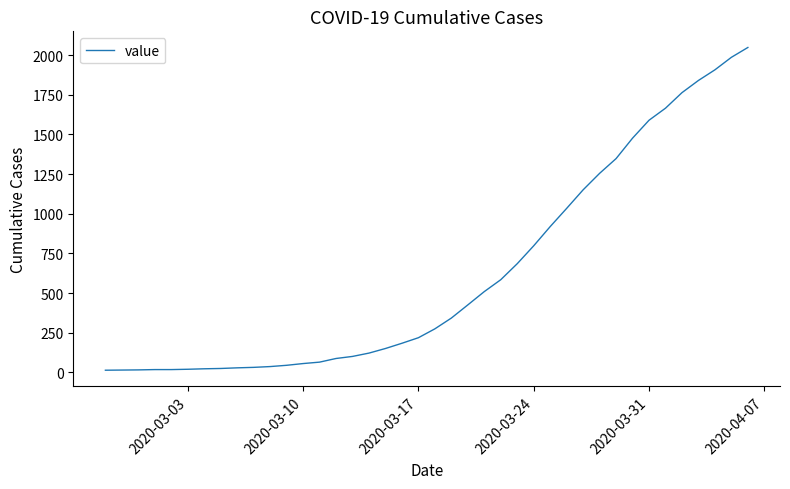

What is the difference between the maximum and minimum values?

2036